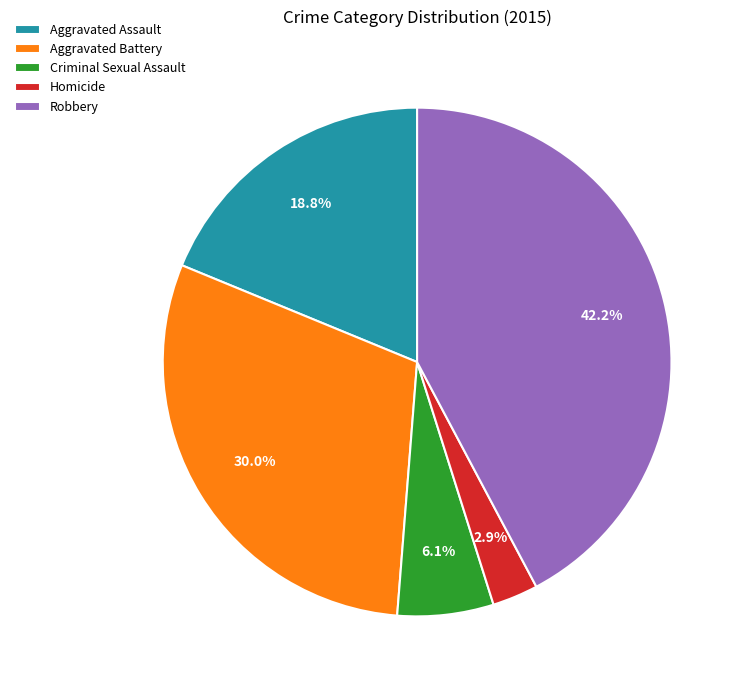

What is the ratio of the value at Criminal Sexual Assault to the value at Robbery?

0.1